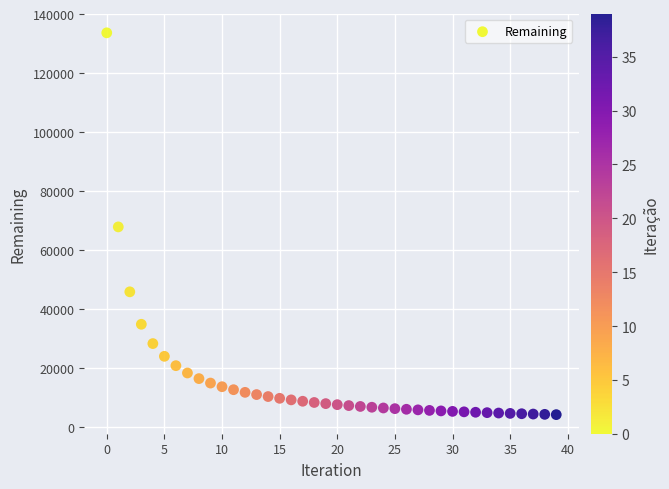

What is the range of Y values (max minus min)?

129423